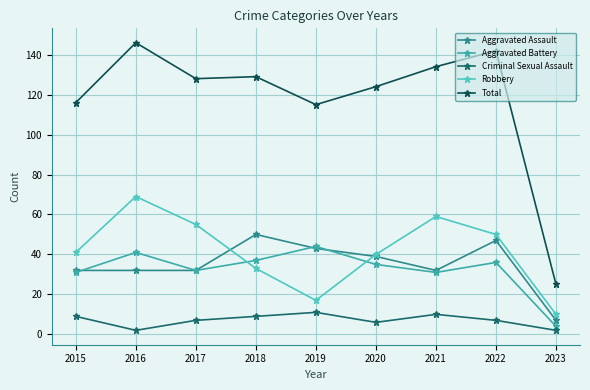

Does the chart display data point markers on the line(s)?

Yes